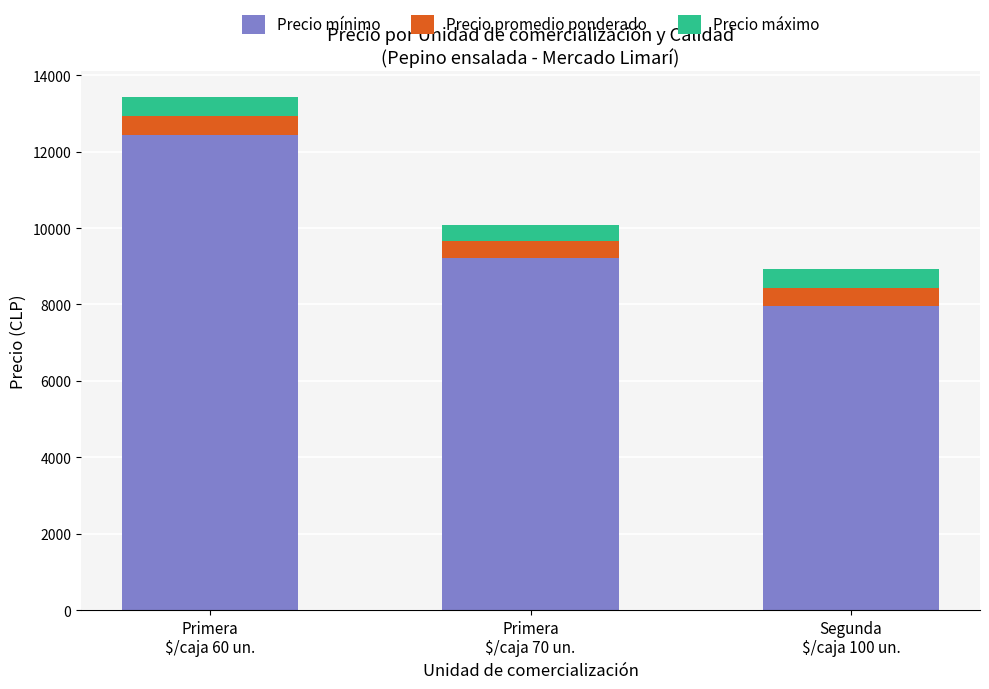

How many bars are there in total?

3